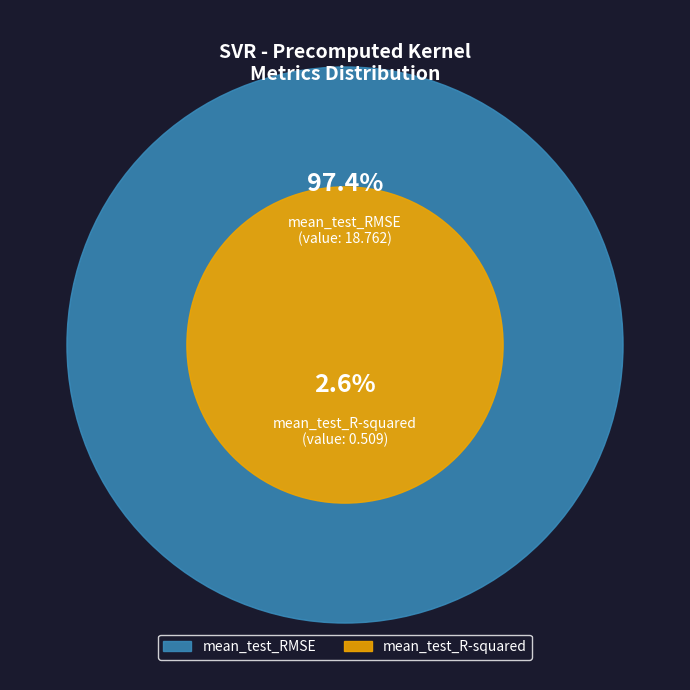

What is the smallest slice in the pie chart?

mean_test_R-squared